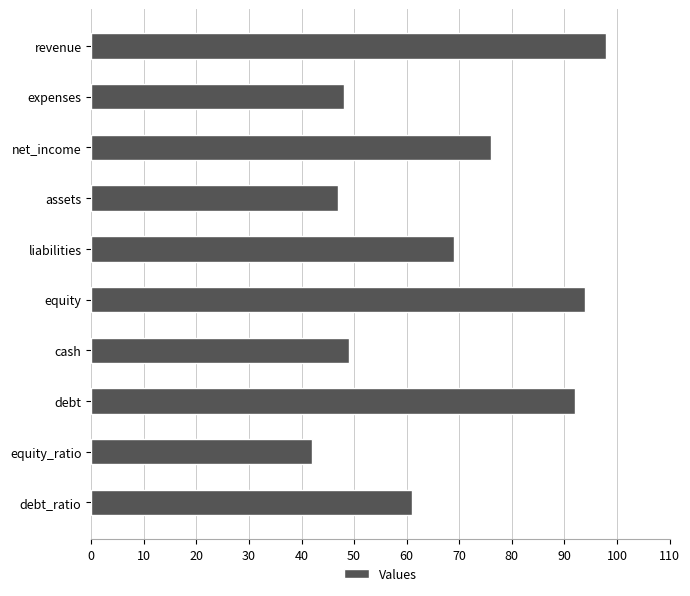

Which has a higher value, assets or debt_ratio?

debt_ratio